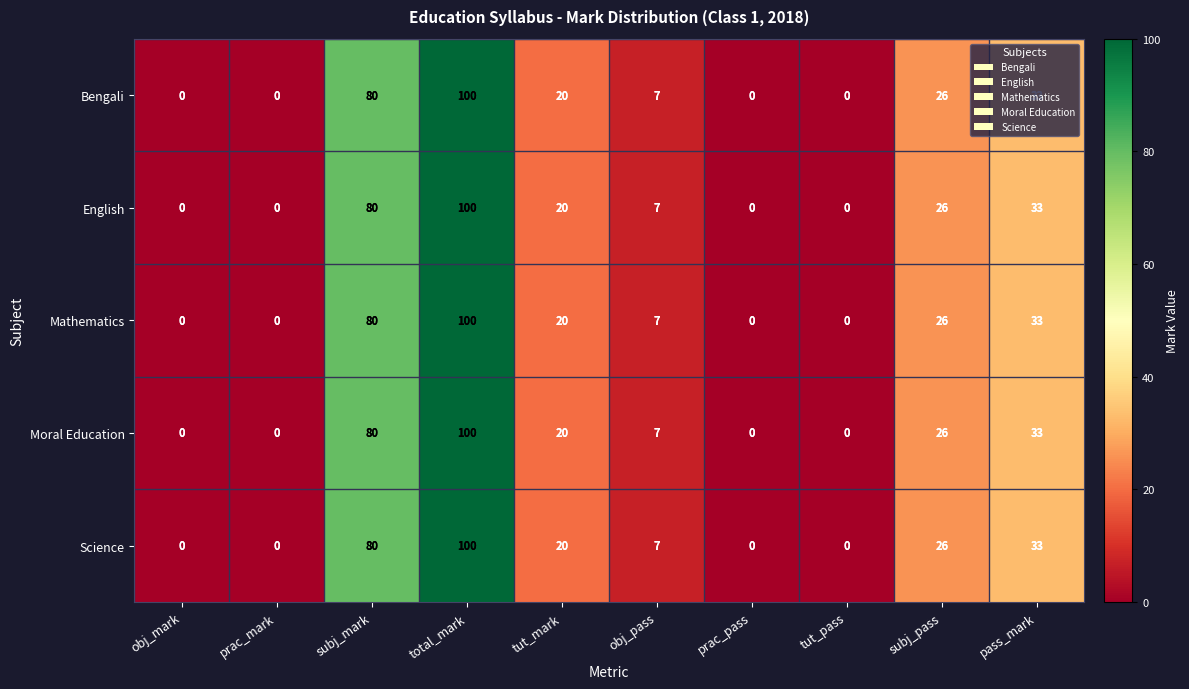

What is the difference between the second highest and minimum values in the English series?

80